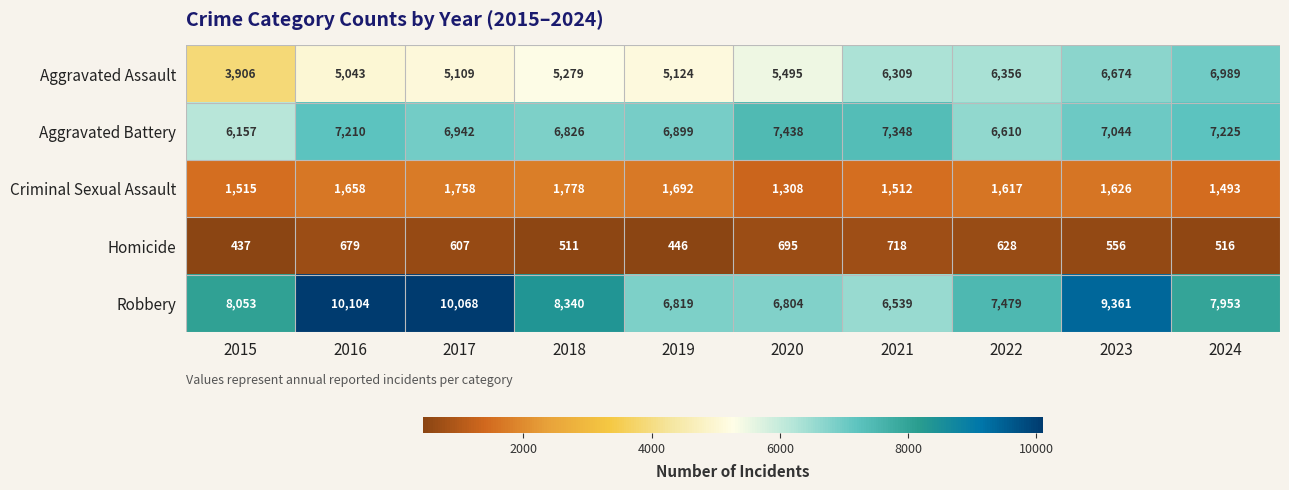

At 2023, list the series in order from smallest to largest.

Homicide, Criminal Sexual Assault, Aggravated Assault, Aggravated Battery, Robbery